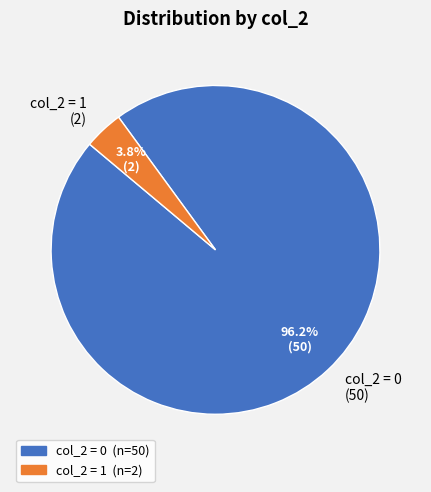

What is the smallest slice in the pie chart?

col_2 = 1 (2)